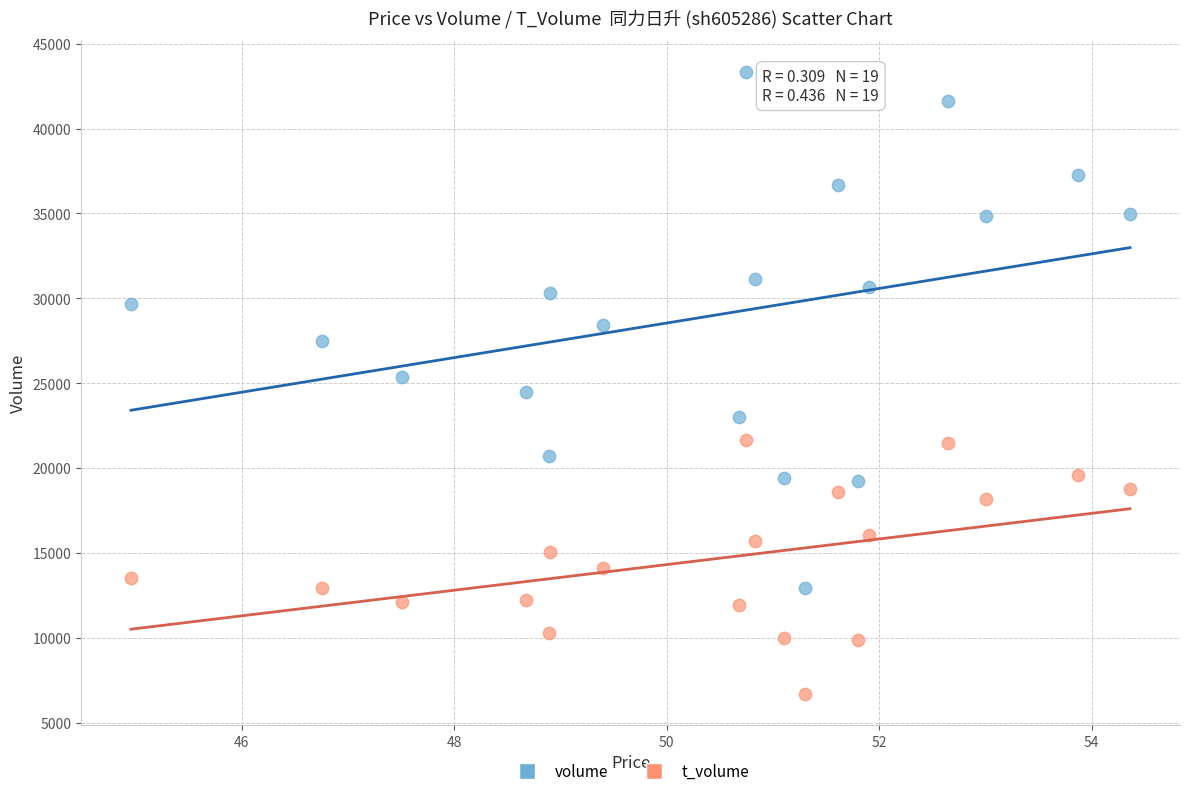

Across all data points, what is the range of Y values (max minus min)?

36674